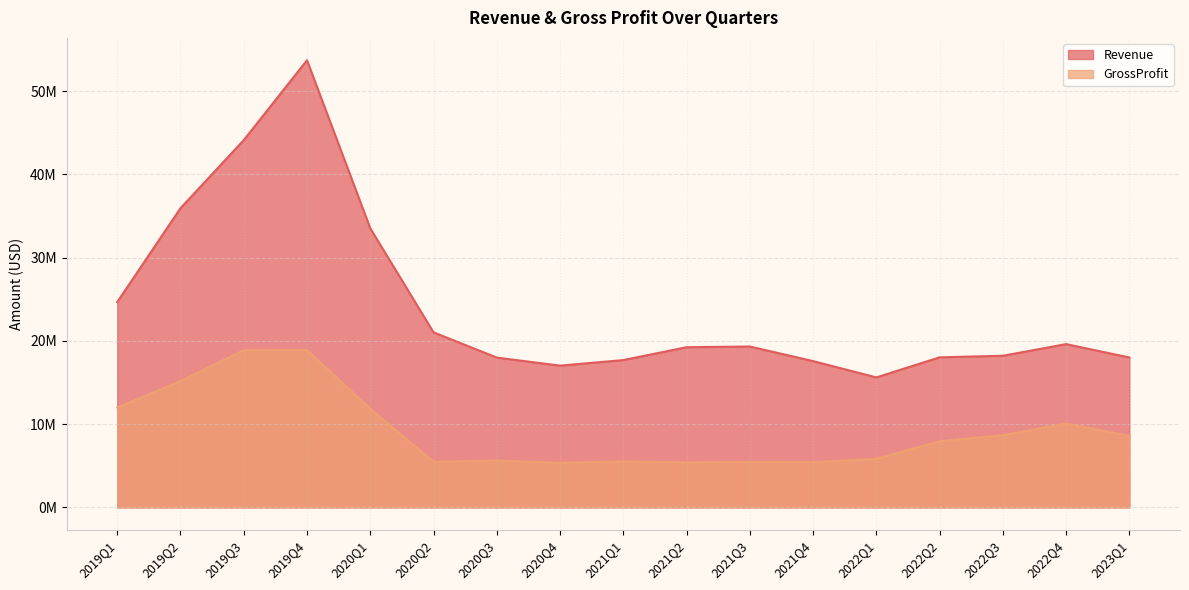

Where is the first local minimum for Revenue?

2020Q4